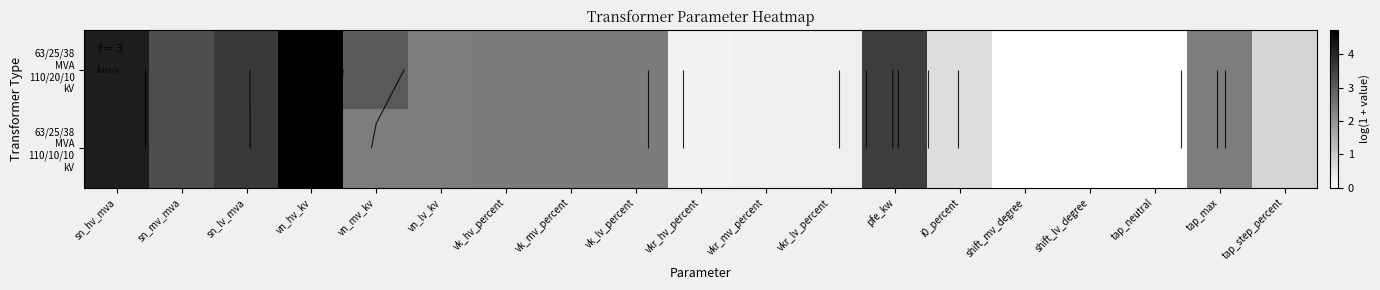

Which series has the largest range (max minus min)?

63/25/38 MVA 110/20/10 kV